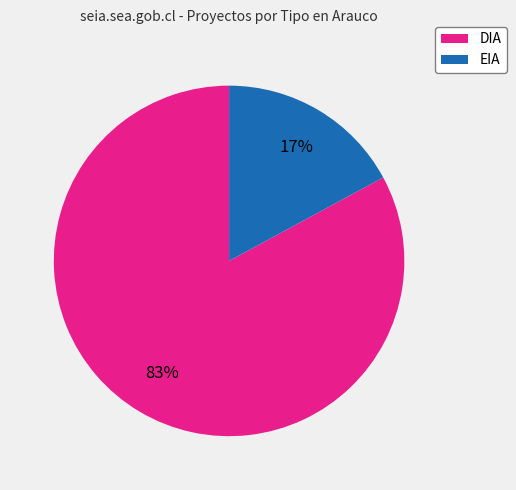

The EIA slice represents 28% of the pie. True or false?

False